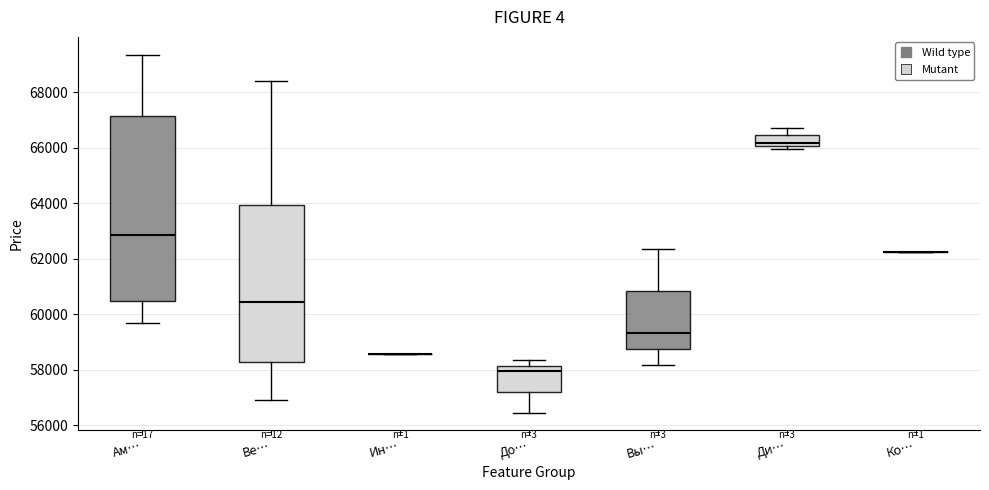

Reading left to right, transcribe this box plot: for each box, give where its median line is, the range the box spans, and where its two whiskers end, as read against the y-axis. The values are not printed on the chart, so give them approximately, as read against the axis.

Ам…: median 62800, box 60400 to 67200, whiskers 59600 to 69400
Ве…: median 60400, box 58200 to 64000, whiskers 57000 to 68400
Ин…: box collapsed to a line at 58600, whiskers 58600 to 58600
До…: median 58000, box 57200 to 58200, whiskers 56400 to 58400
Вы…: median 59400, box 58800 to 60800, whiskers 58200 to 62400
Ди…: median 66200, box 66000 to 66400, whiskers 66000 (just below the box's lower edge) to 66800
Ко…: box collapsed to a line at 62200, whiskers 62200 to 62200